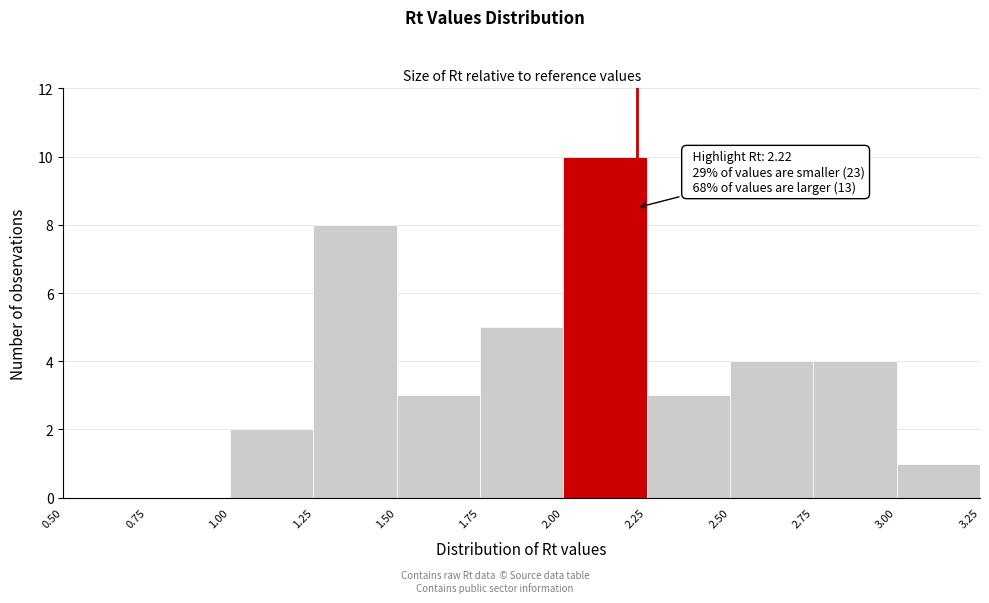

Over which range of the x-axis is the bar tallest?

2.00 to 2.25